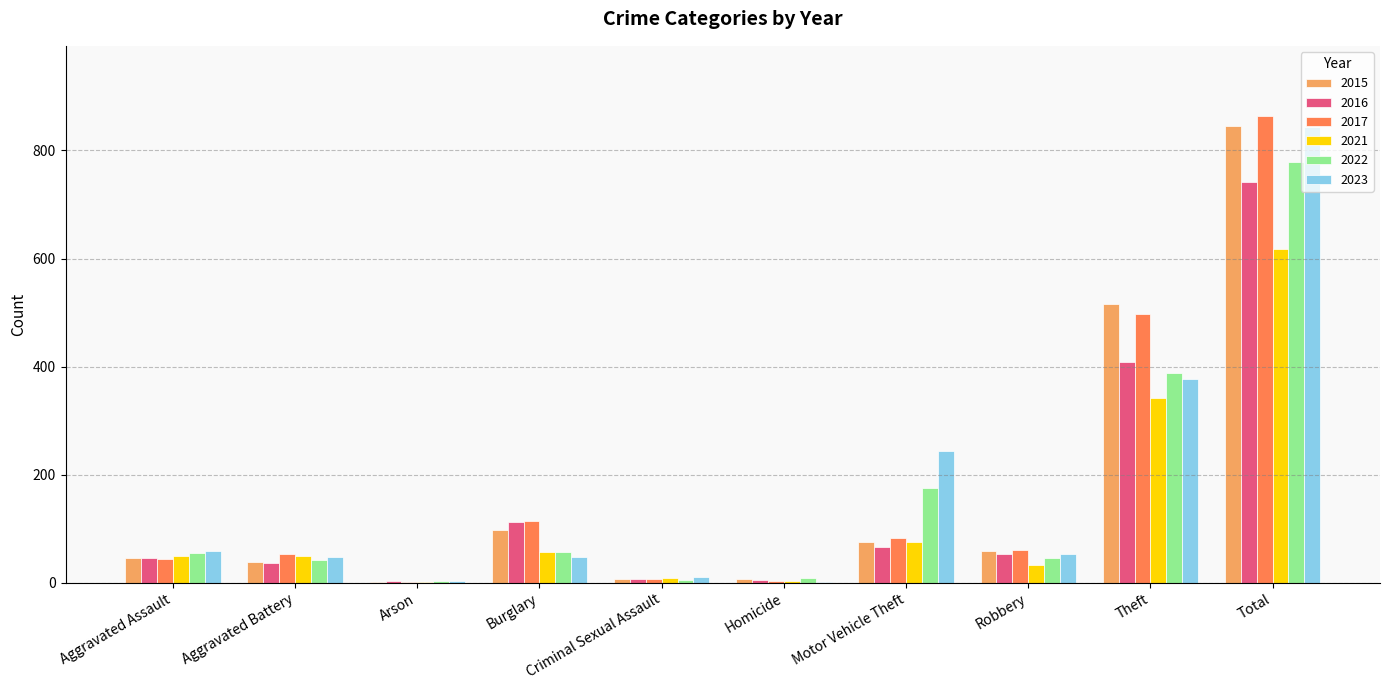

At which label does 2015 reach its peak?

Total